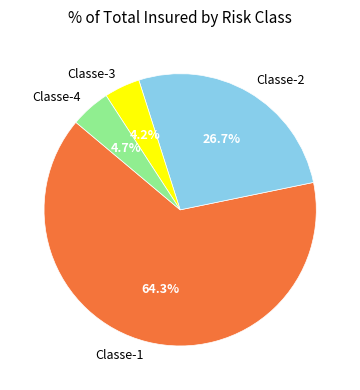

Which category has the biggest portion of the pie?

Classe-1